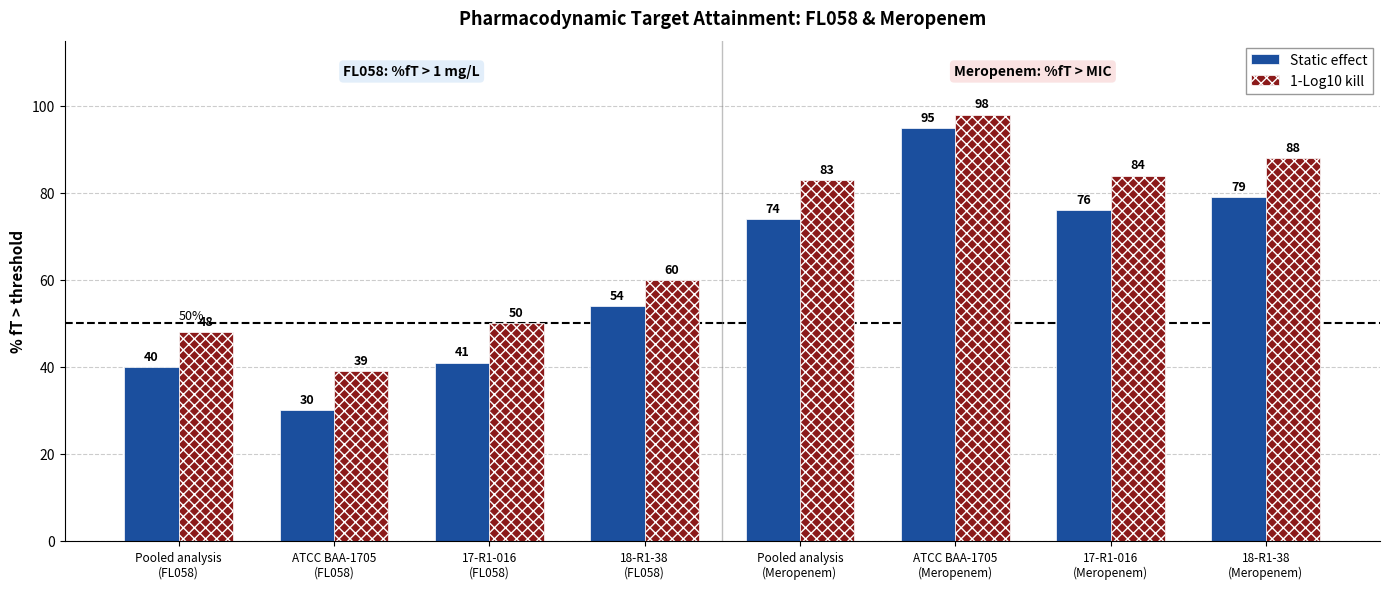

Count the number of categories in the chart.

8